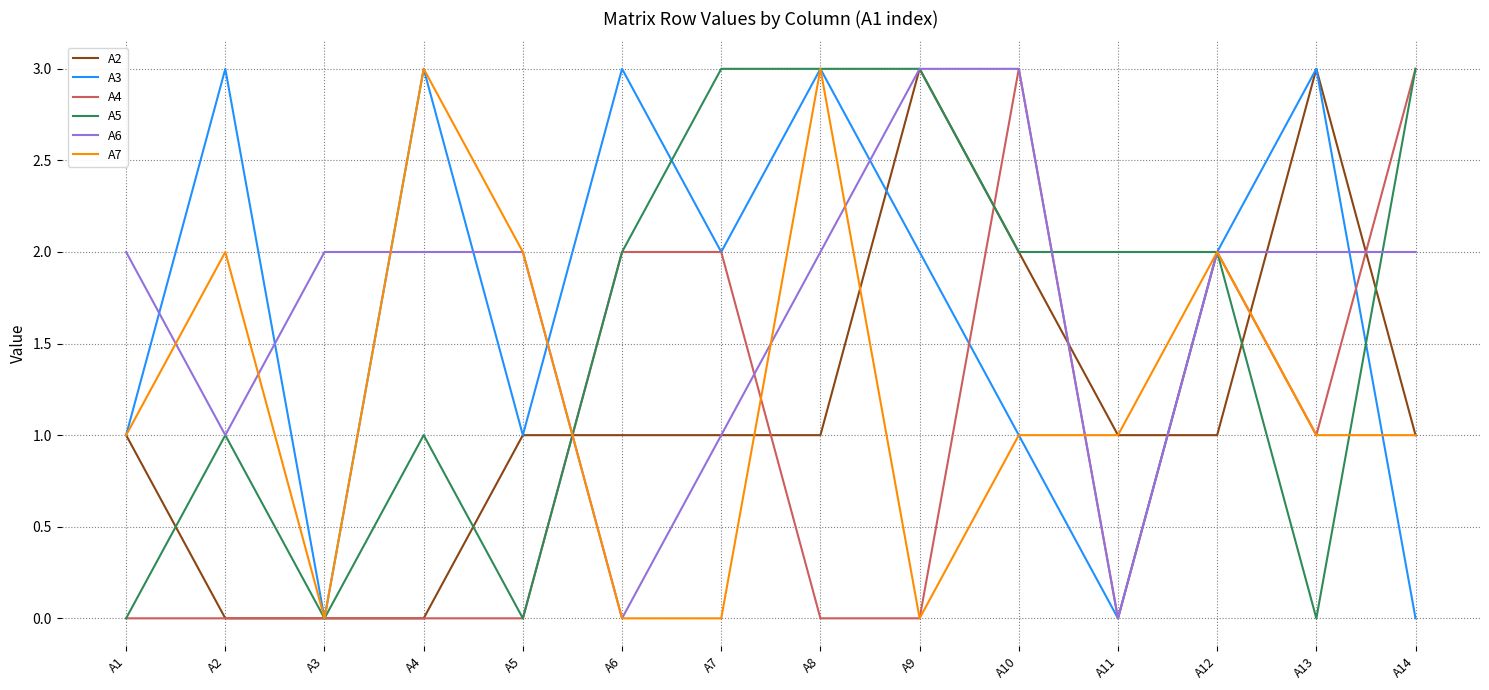

True or false: A5 has a value of 1 at A9.

False